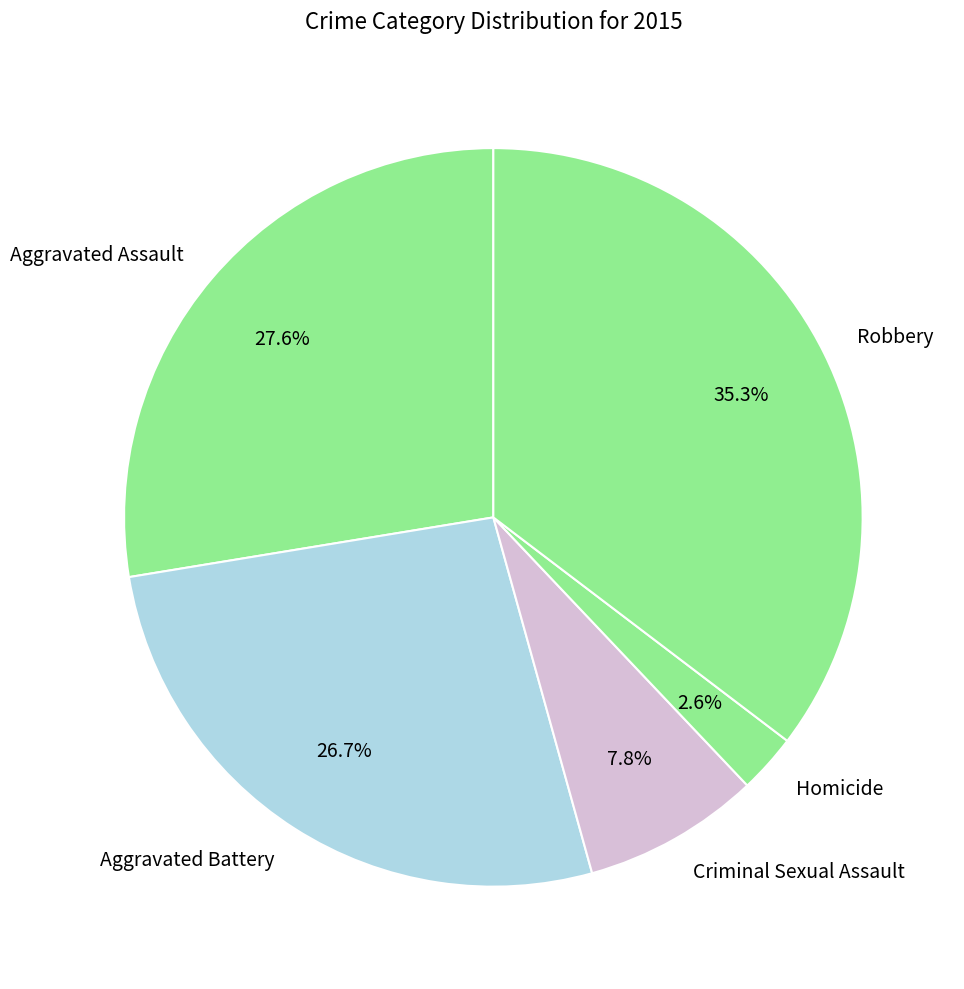

Which has a higher value, Robbery or Homicide?

Robbery